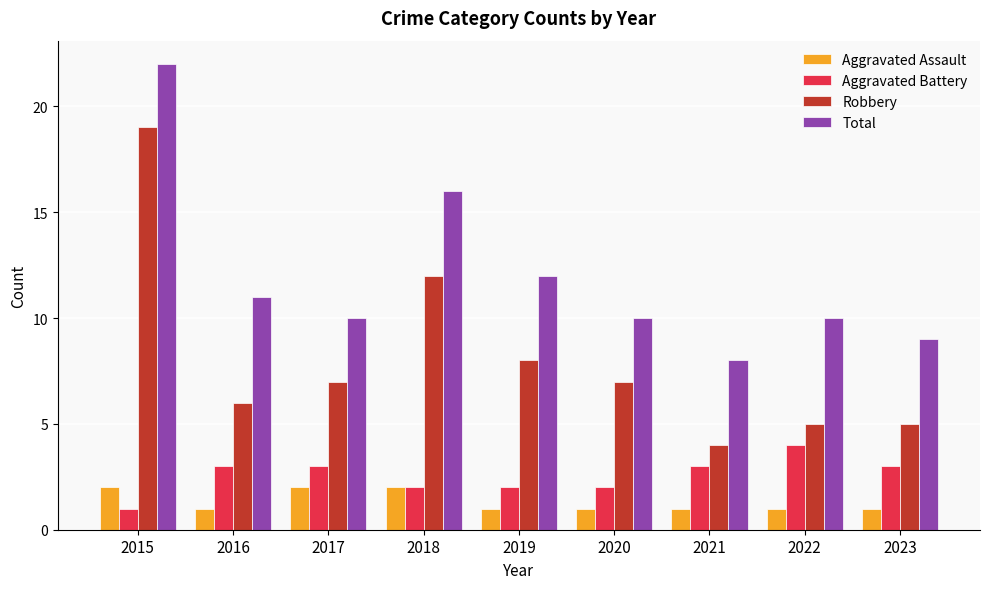

Are the bars horizontal?

No